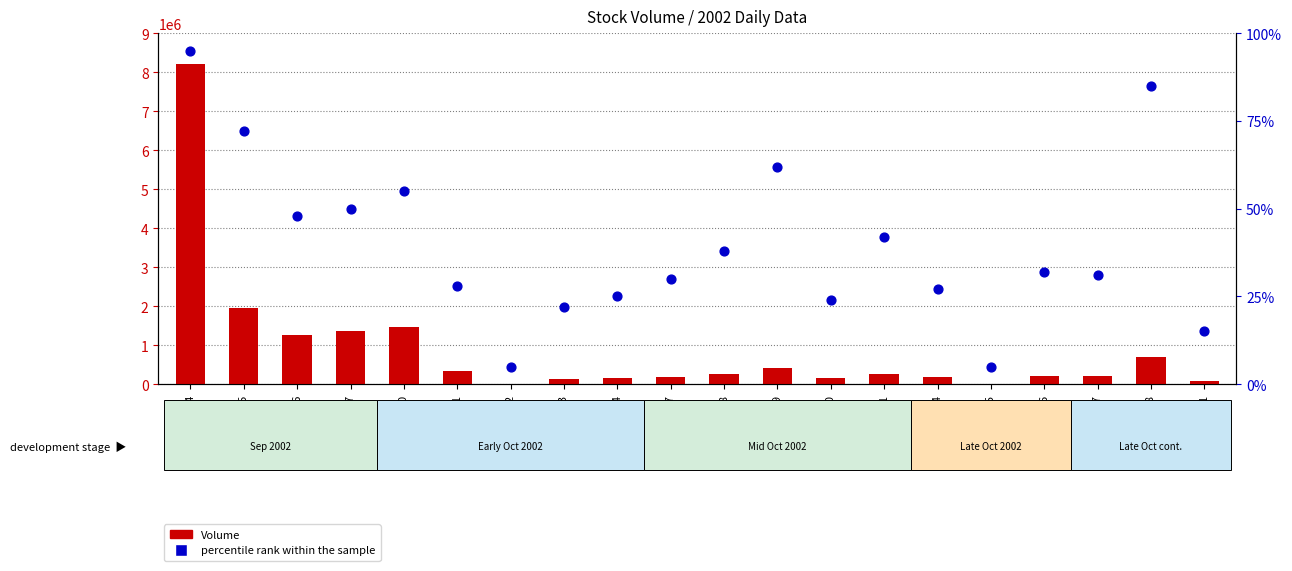

What is the total value across all series at 2002-09-26?

1270413